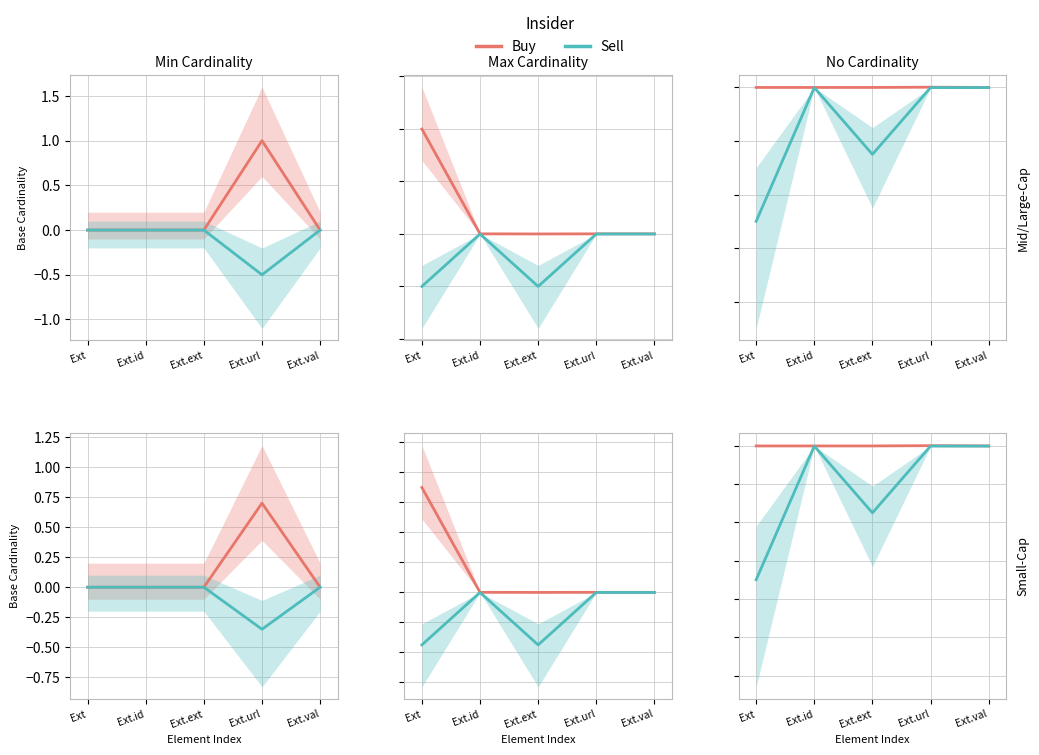

Between Ext and Ext.url, which series saw the biggest shift?

Sell